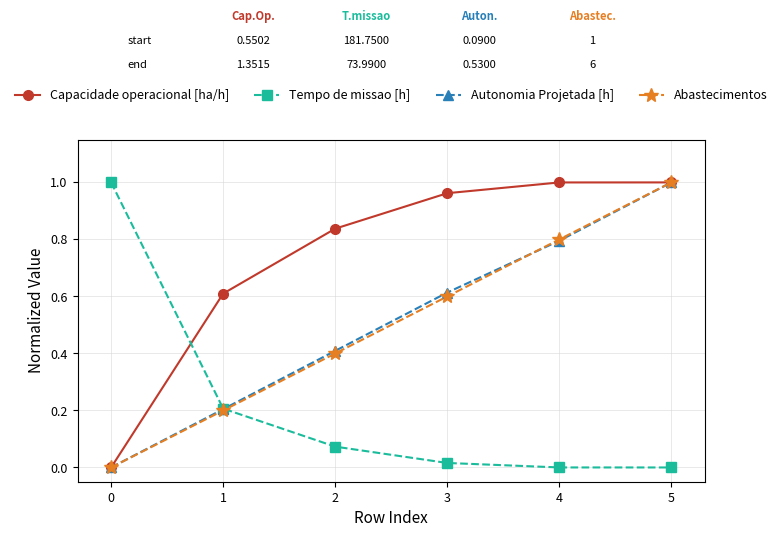

How many distinct data groups are displayed?

4